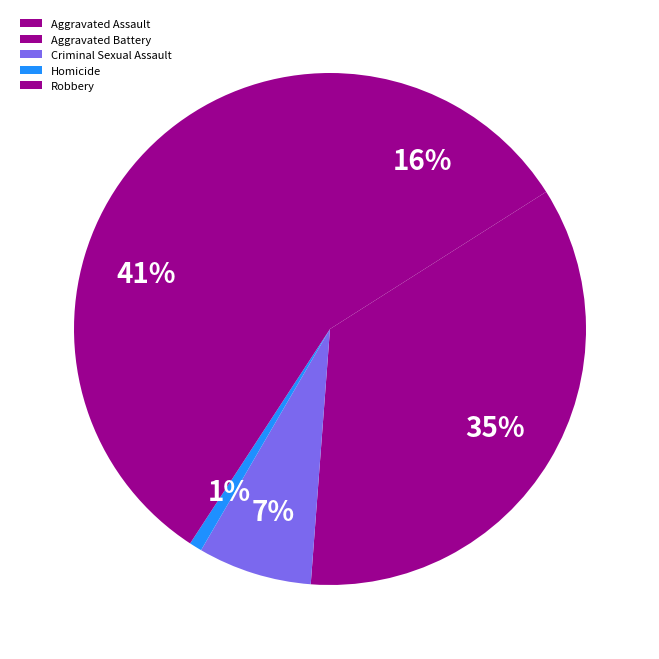

To the nearest percent, what percentage of the pie is Homicide?

1%